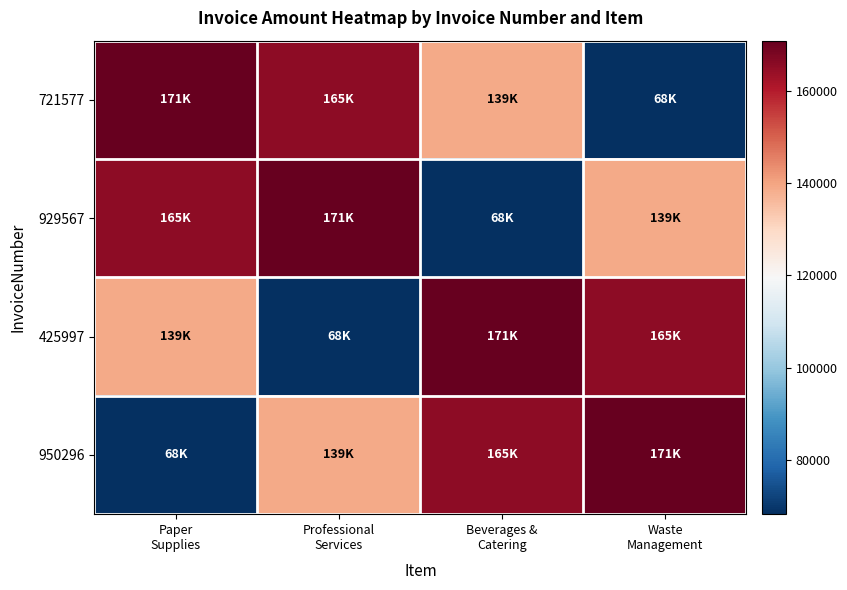

Reading left to right, extract all data points from this chart.

721577: Paper
Supplies=170935	Professional
Services=165375	Beverages &
Catering=138941	Waste
Management=68177
929567: Paper
Supplies=165375	Professional
Services=170935	Beverages &
Catering=68177	Waste
Management=138941
425997: Paper
Supplies=138941	Professional
Services=68177	Beverages &
Catering=170935	Waste
Management=165375
950296: Paper
Supplies=68177	Professional
Services=138941	Beverages &
Catering=165375	Waste
Management=170935